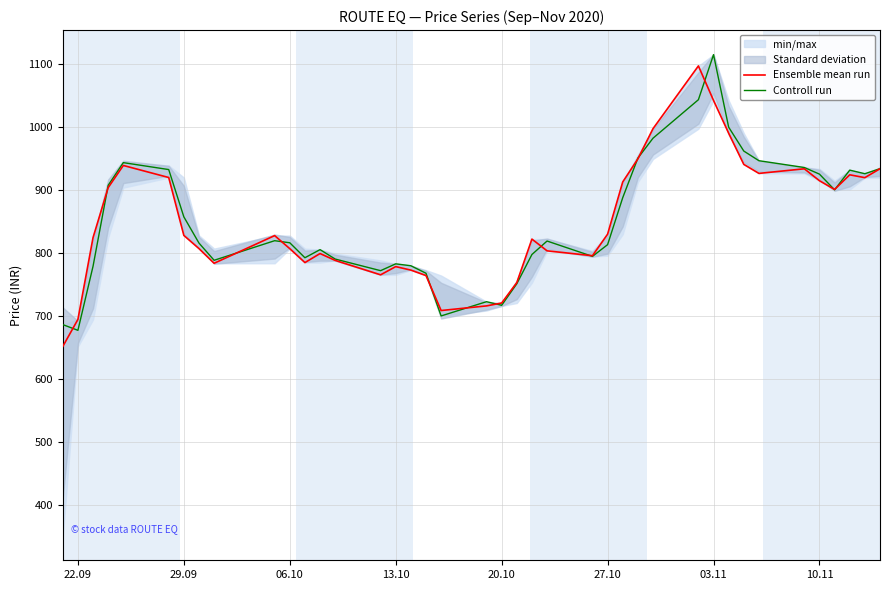

What is the minimum value for Controll run?

676.9